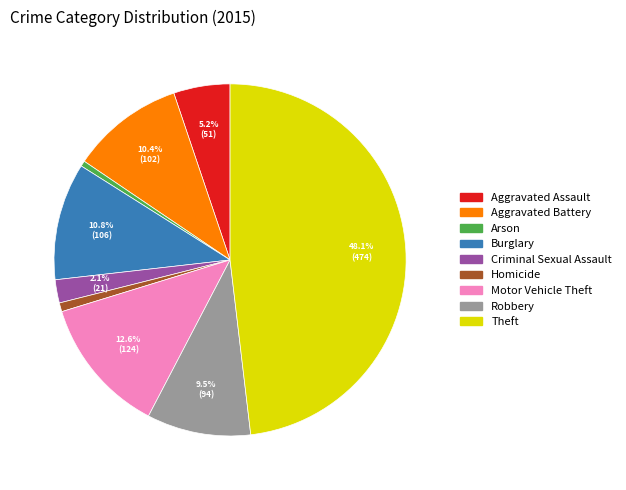

What is the largest slice in the pie chart?

Theft